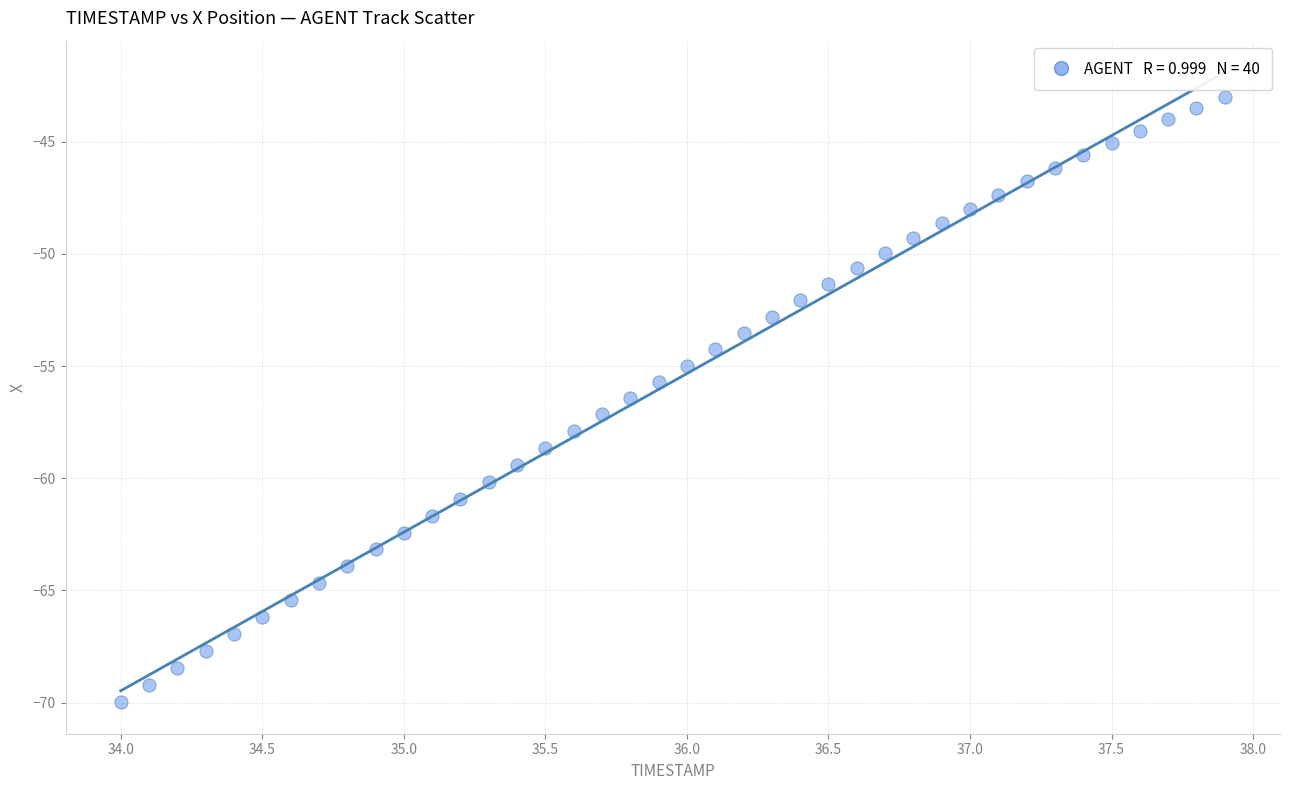

What is the range of Y values (max minus min)?

27.0